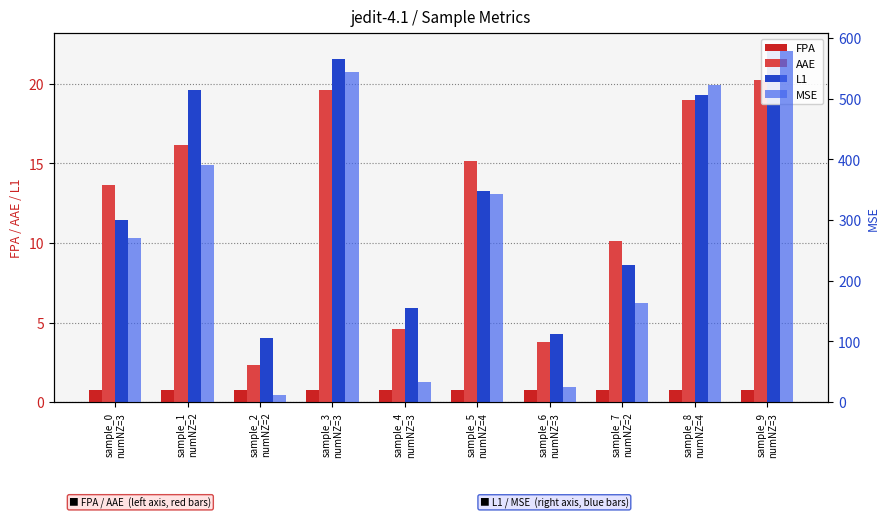

Is the value of AAE at sample_2
numNZ=2 greater than the value of MSE at sample_0
numNZ=3?

No